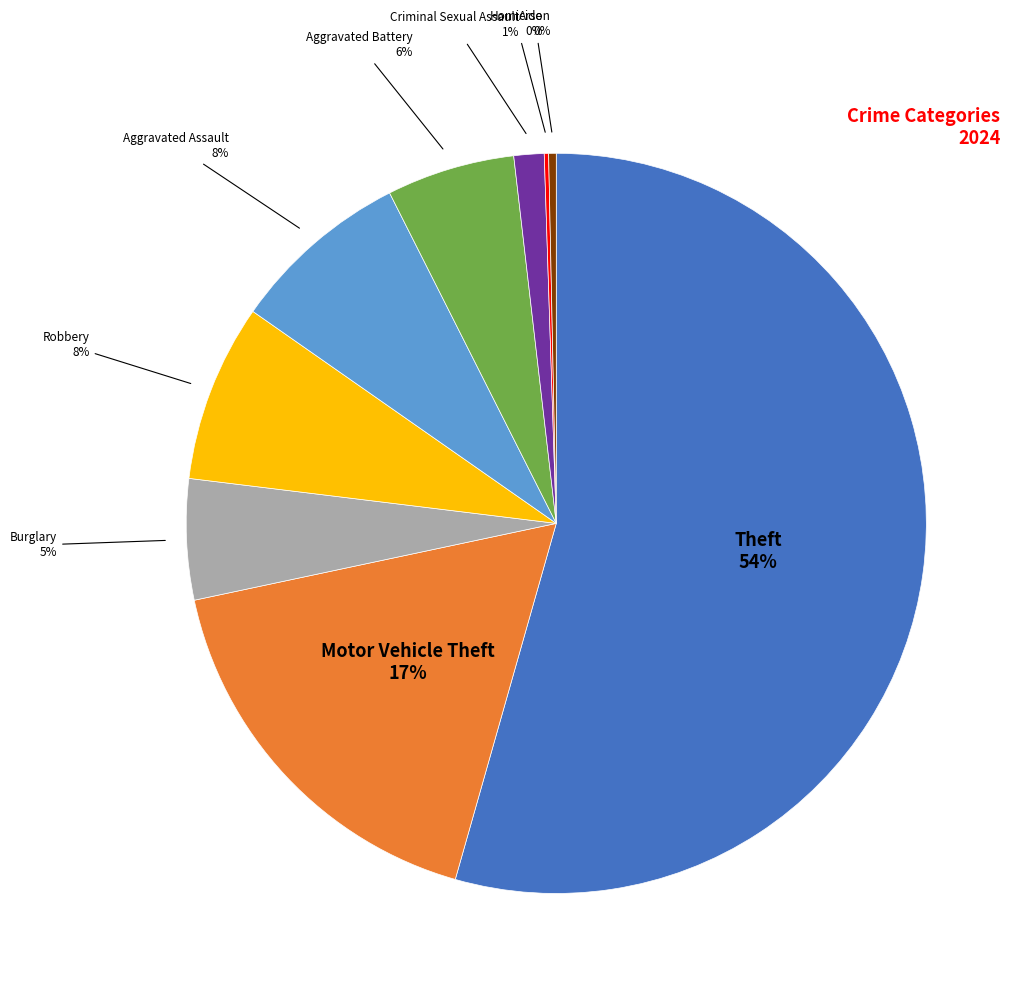

Does any single category account for the majority?

Yes